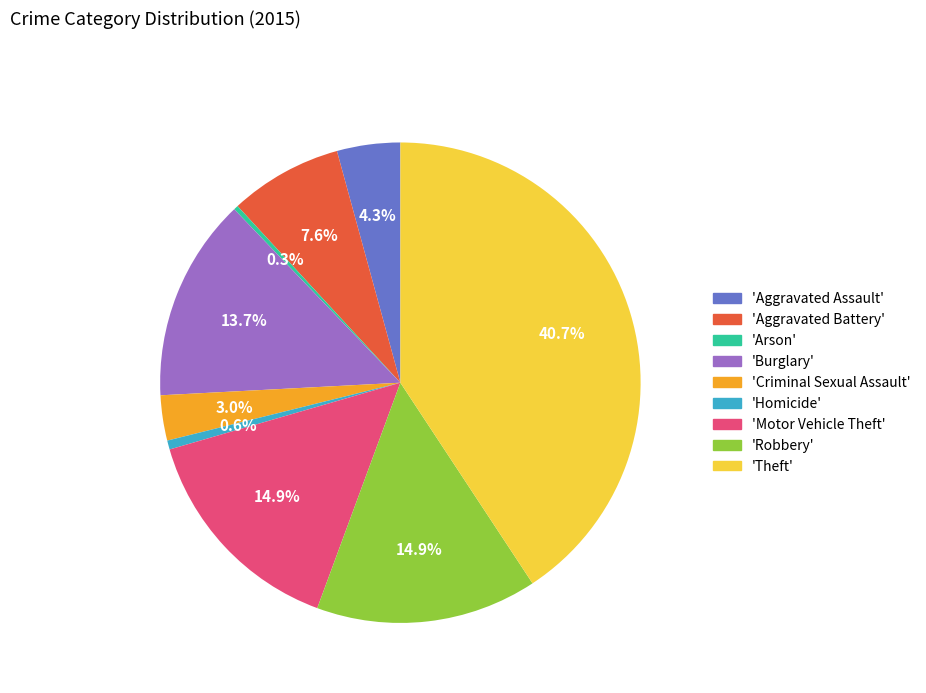

Do 'Aggravated Battery' and 'Arson' together represent more than half of the pie?

No